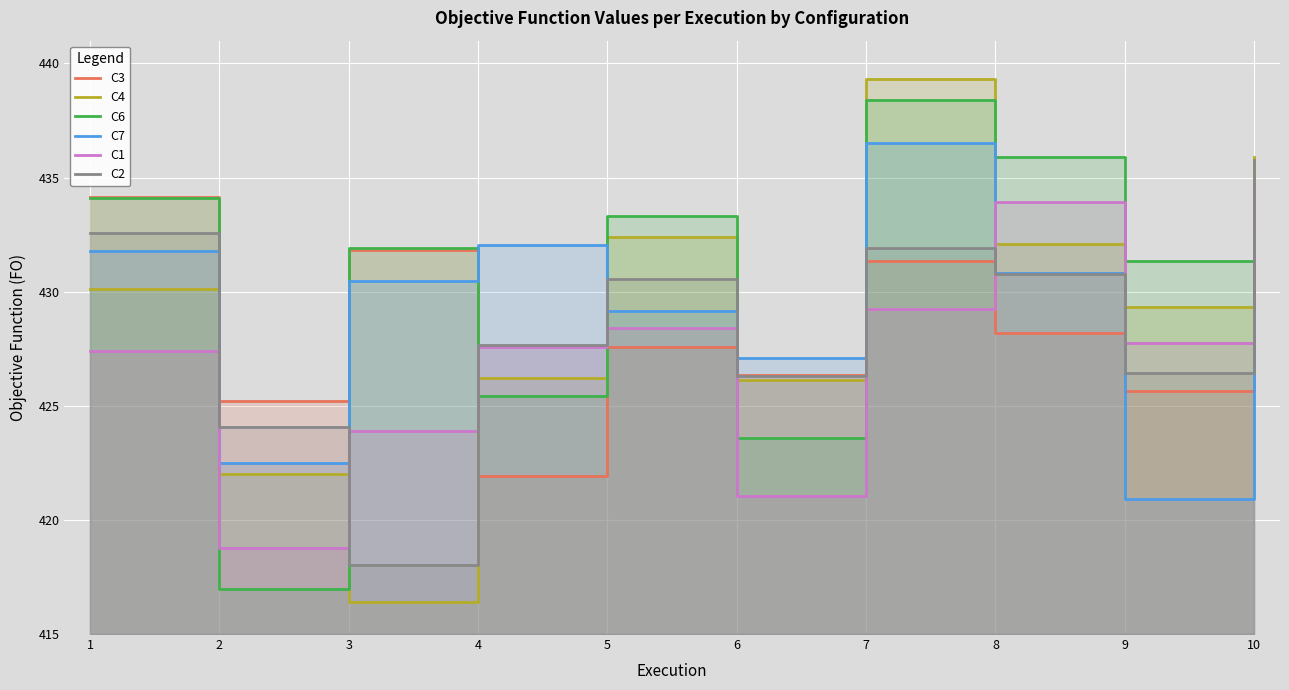

What is the total value across all series at 2?

2529.5